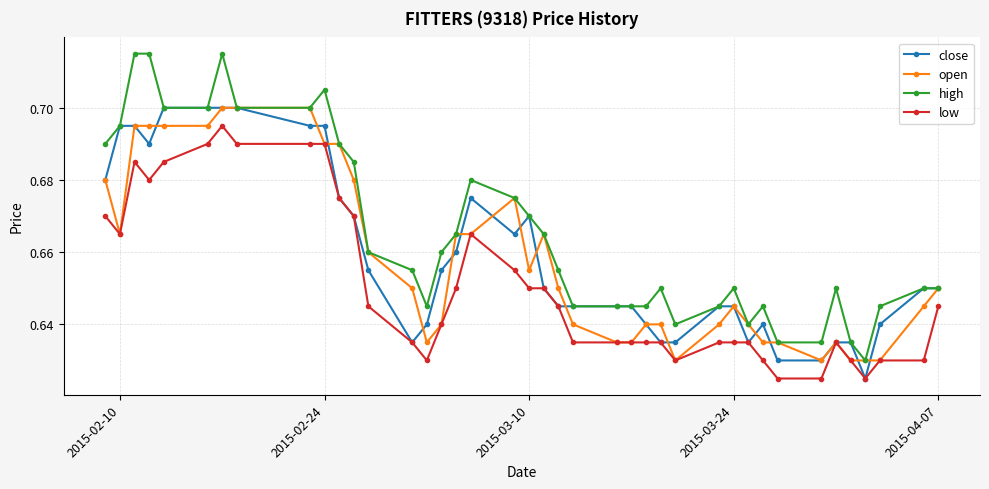

Count the high values in the range 0 to 1.

40